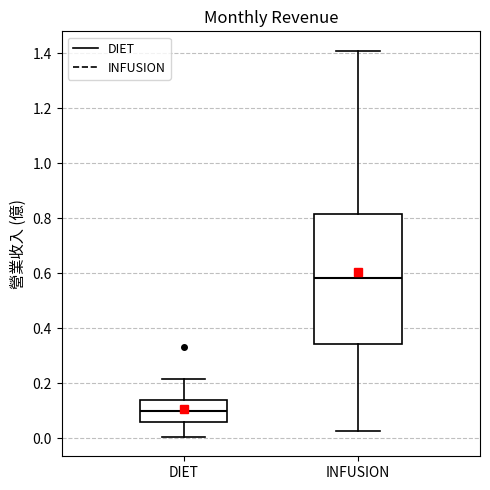

Which box has the highest median line?

INFUSION